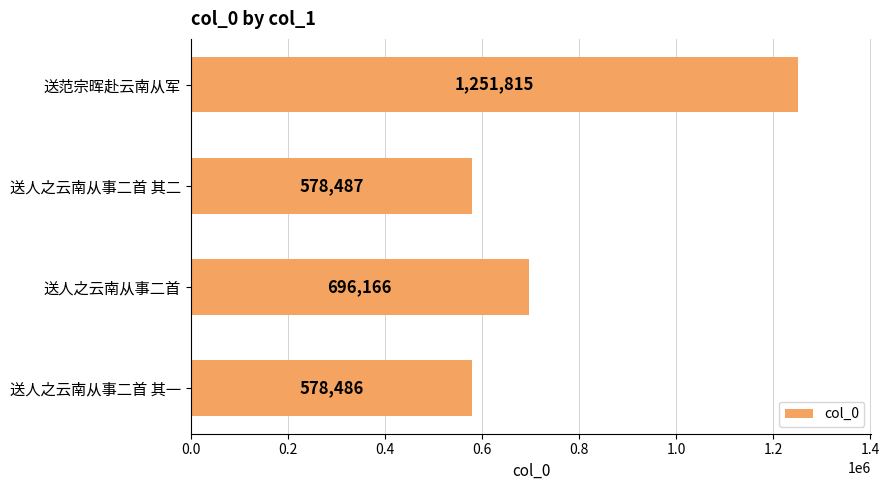

What is the ratio of the value at 送人之云南从事二首 to the value at 送人之云南从事二首 其二?

1.2